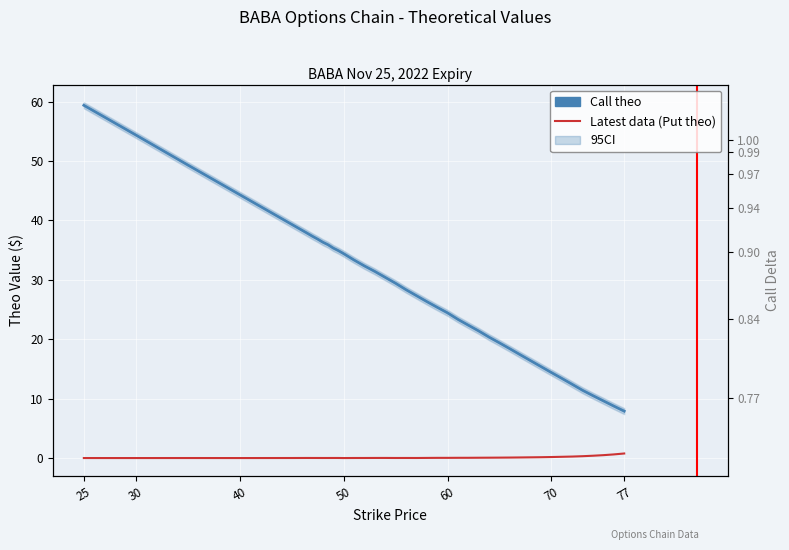

How many lines are shown in the chart?

2